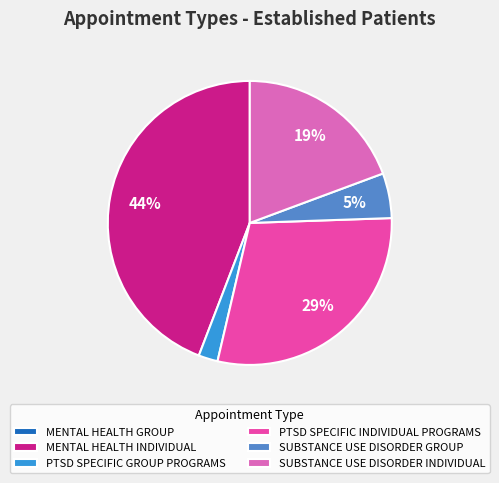

True or false: PTSD SPECIFIC INDIVIDUAL PROGRAMS accounts for 29% of the total.

True